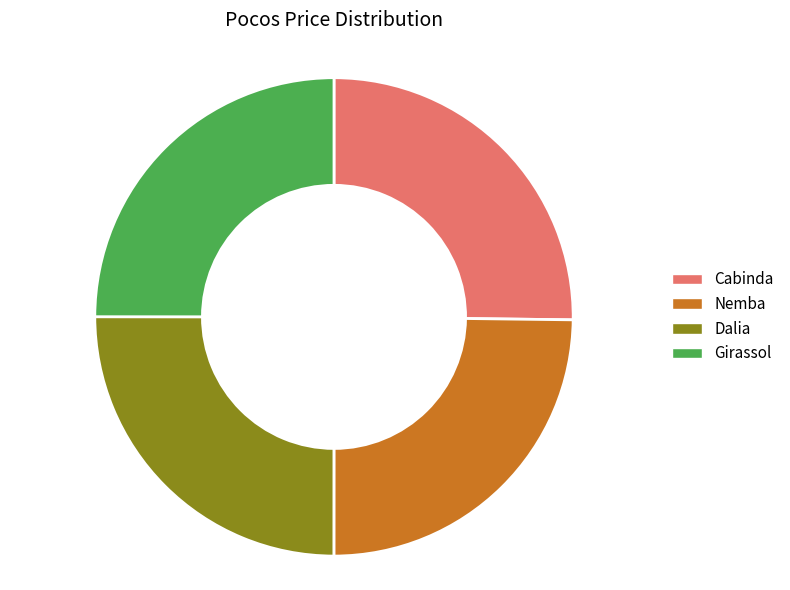

Approximately how many times larger is the value at Nemba compared to Dalia?

1.0